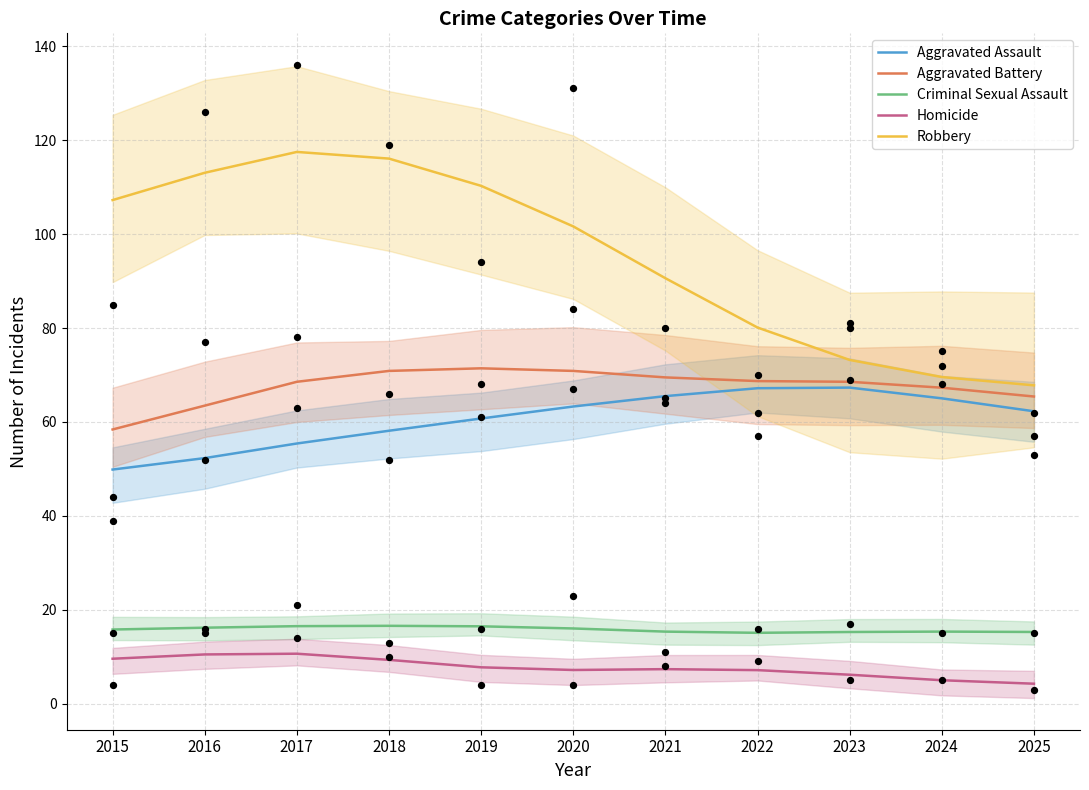

At how many categories does at least one series exceed 28?

11